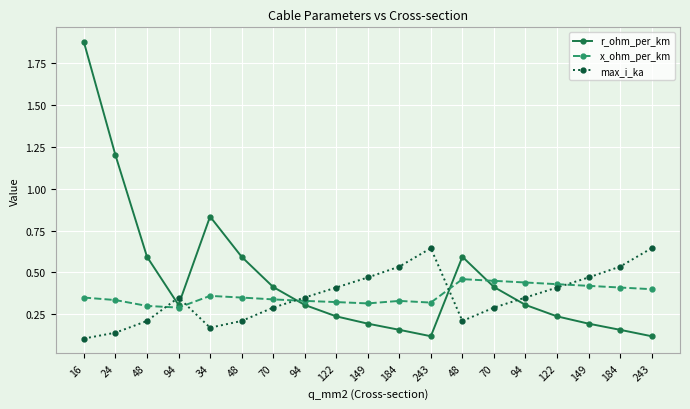

At how many categories does at least one series exceed 1?

2